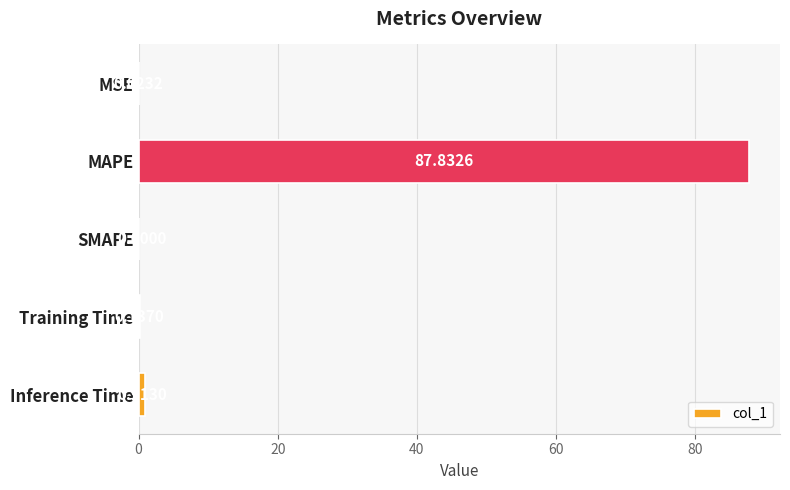

Which has a higher value, MAPE or Inference Time?

MAPE